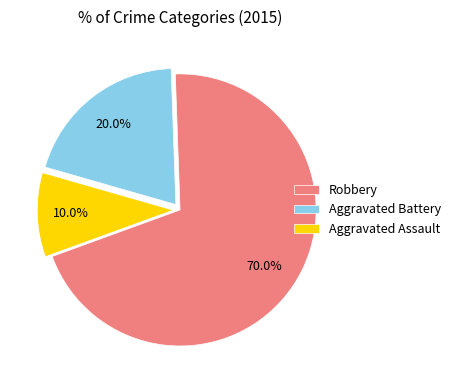

Which slice is the smallest?

Aggravated Assault